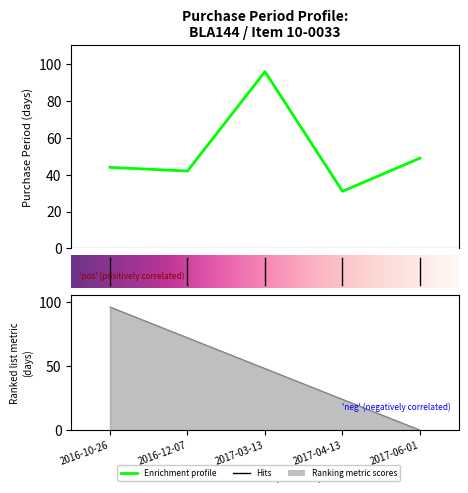

What is the value of the 3rd point from the left?

96